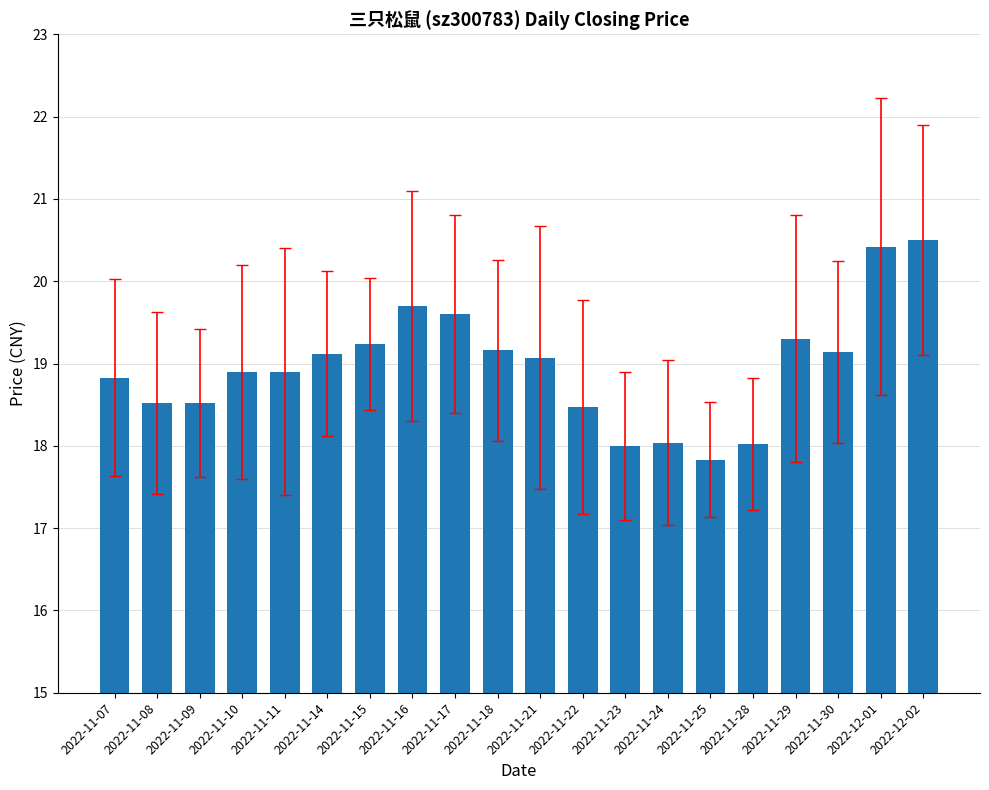

What is the change in value from 2022-11-11 to 2022-11-24?

-0.9